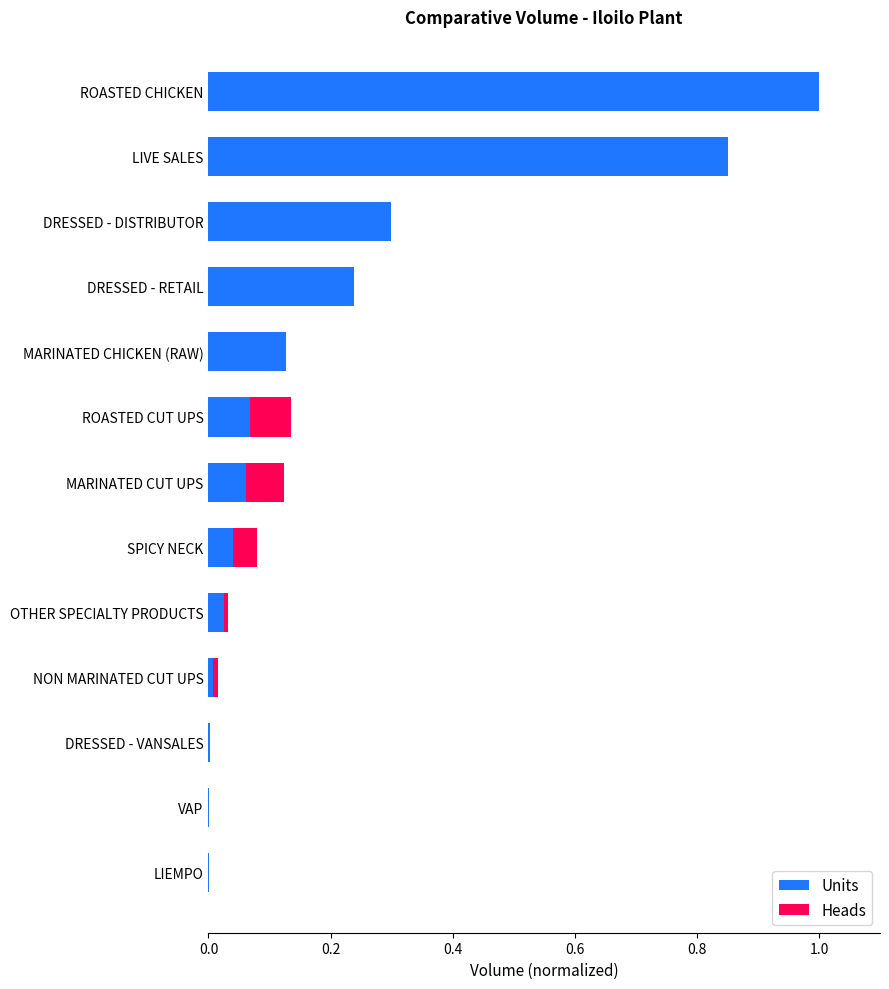

The Units series shows 0.0 at SPICY NECK. True or false?

True